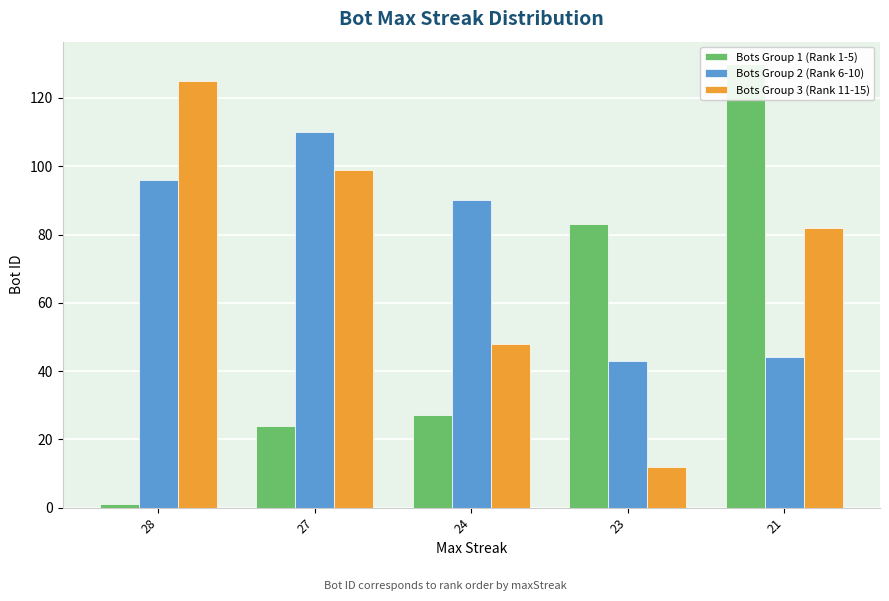

How many data points in Bots Group 2 (Rank 6-10) are less than 90?

2